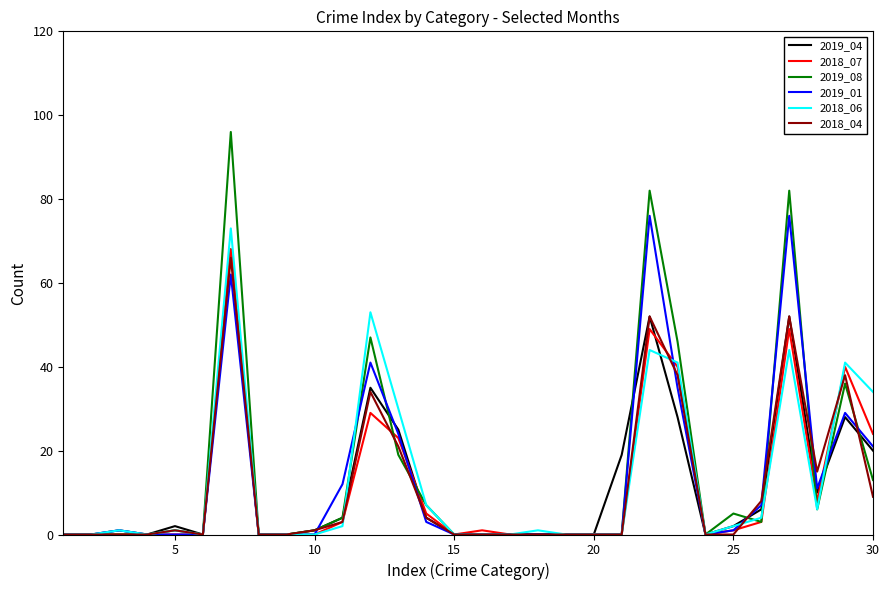

What is the greatest value displayed?

96